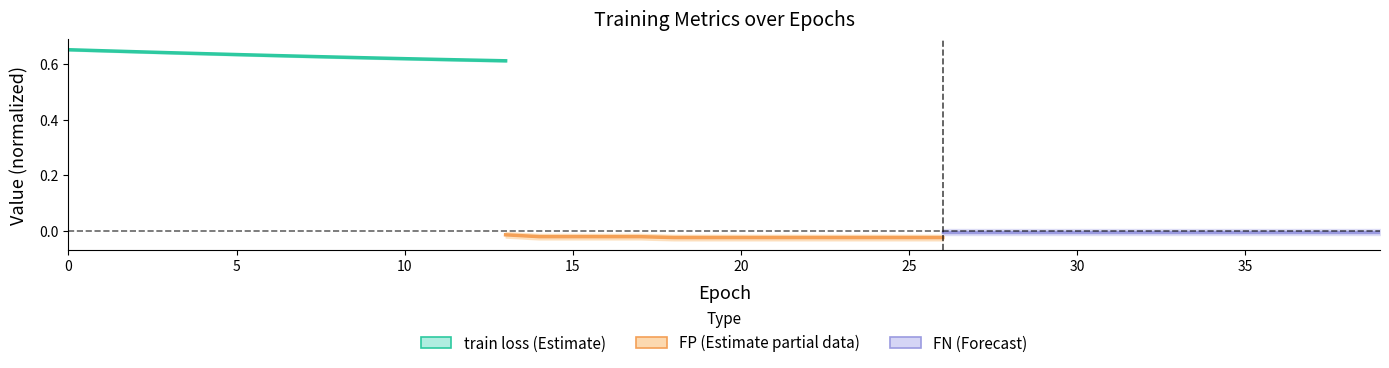

Which category has the lowest value in the FP (Estimate partial) series?

25